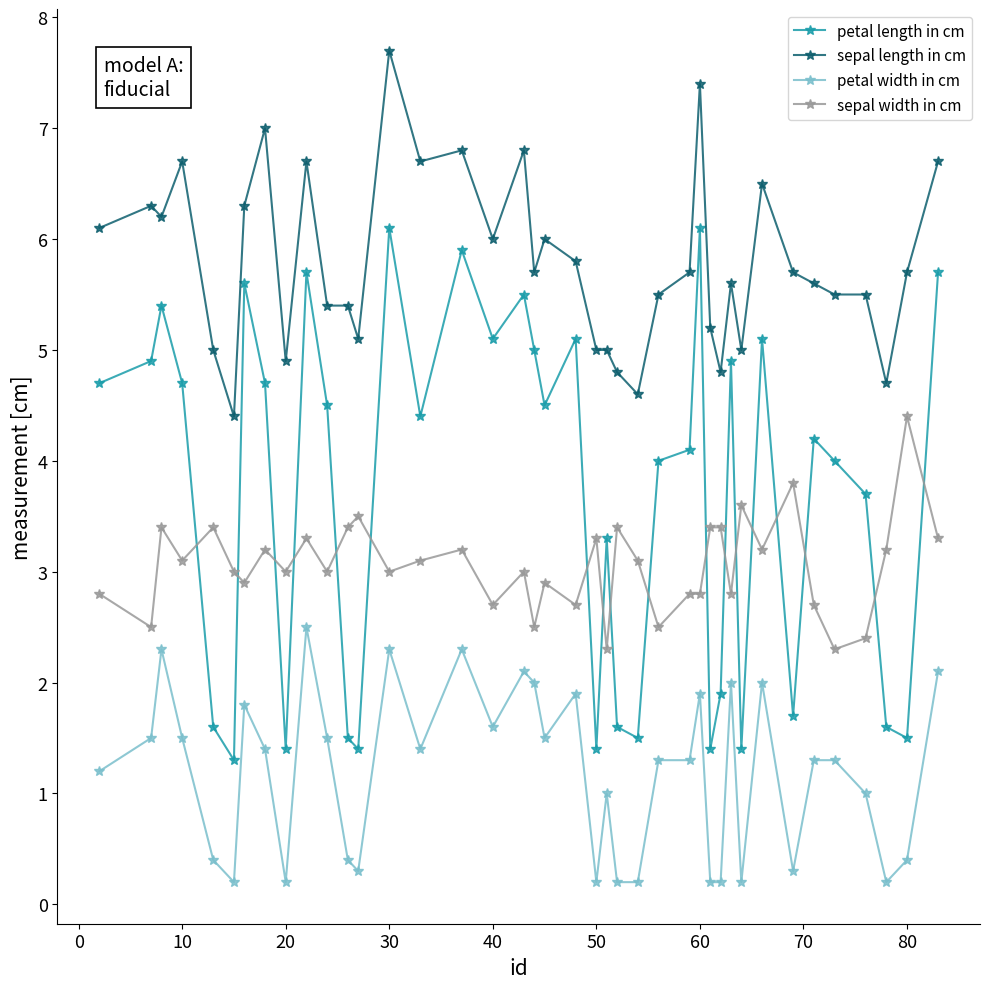

True or false: petal width in cm has more than 0 points higher than both neighbors.

True